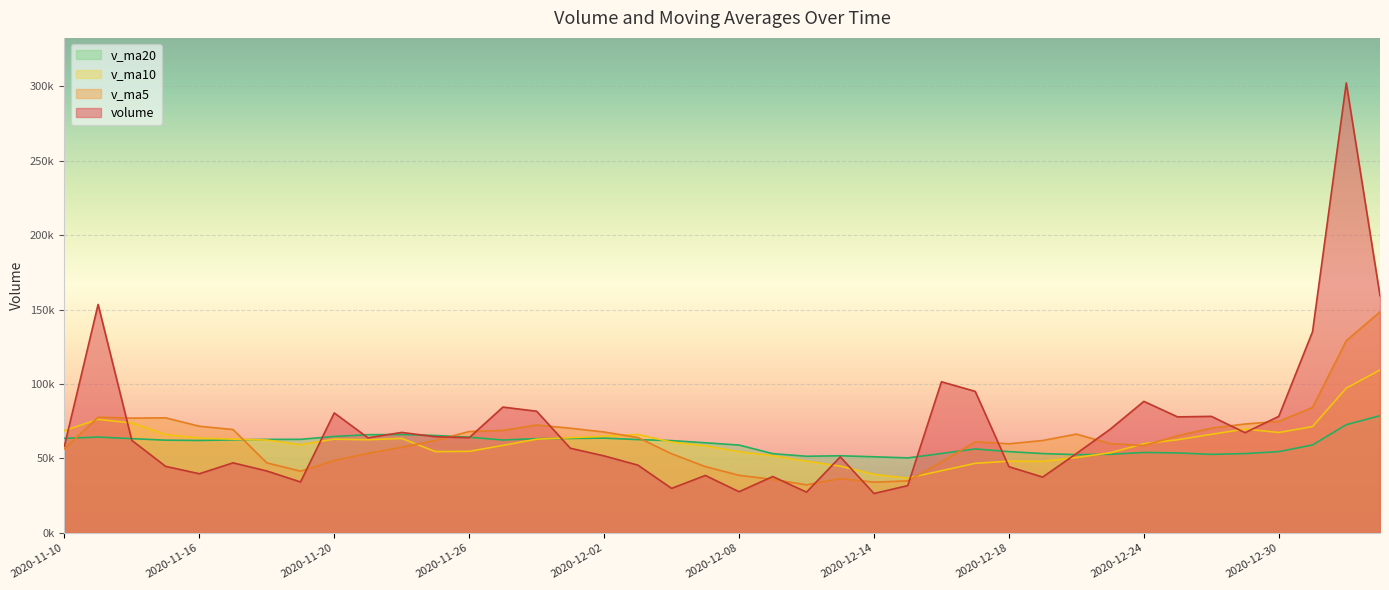

What is the spread (max minus min) of values at 2020-12-25?

24203.5